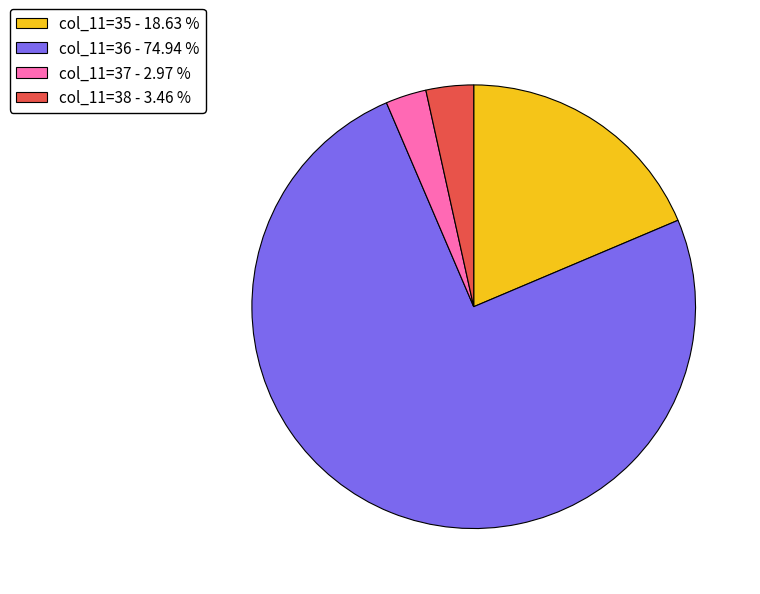

Which category has the biggest portion of the pie?

col_11=36 - 74.94 %